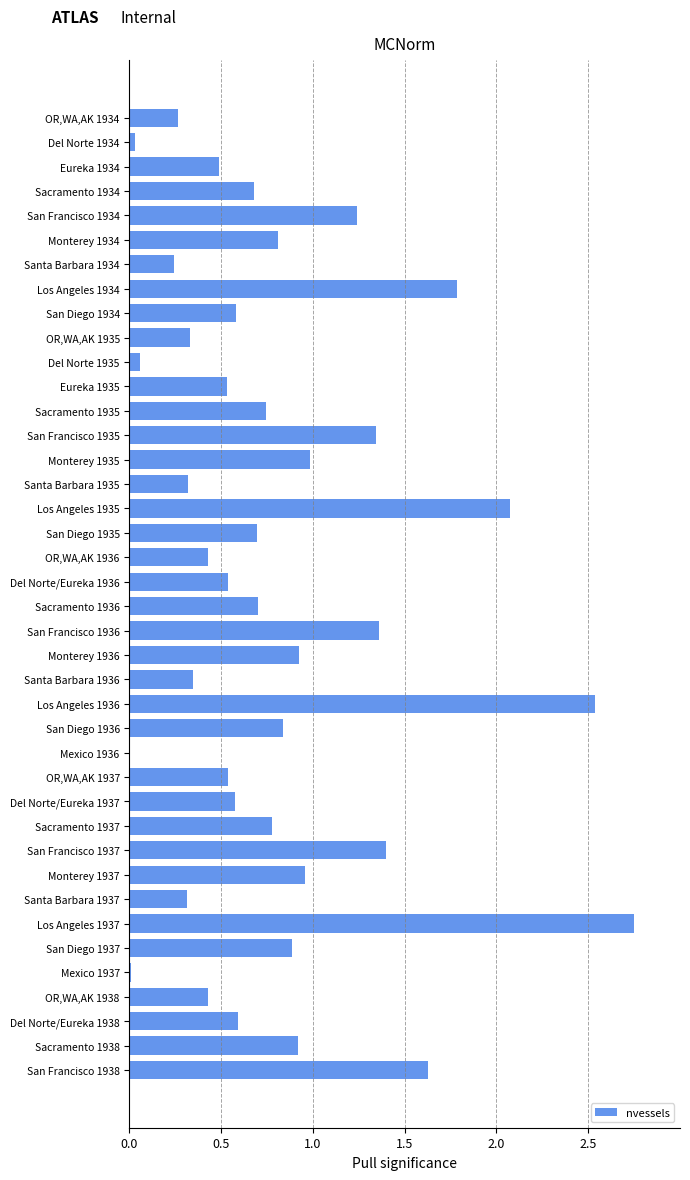

The value at Santa Barbara 1936 is 0.5. True or false?

False